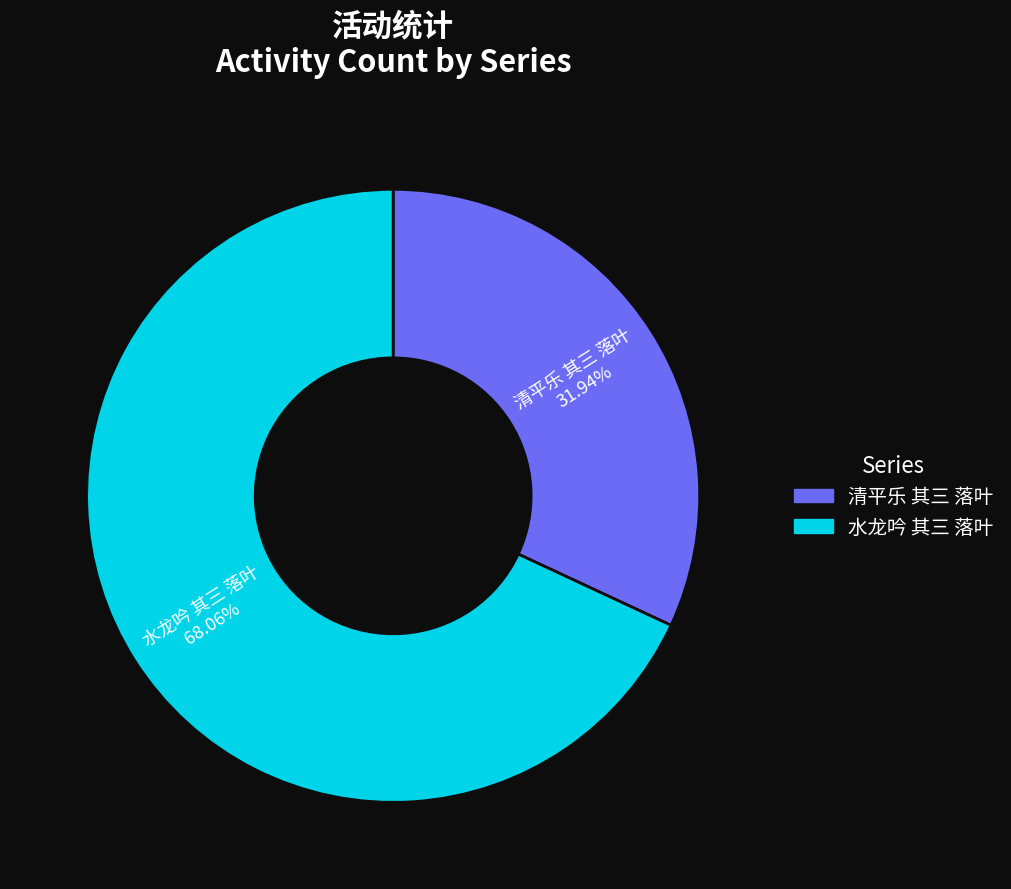

The 水龙吟 其三 落叶 slice represents 68% of the pie. True or false?

True